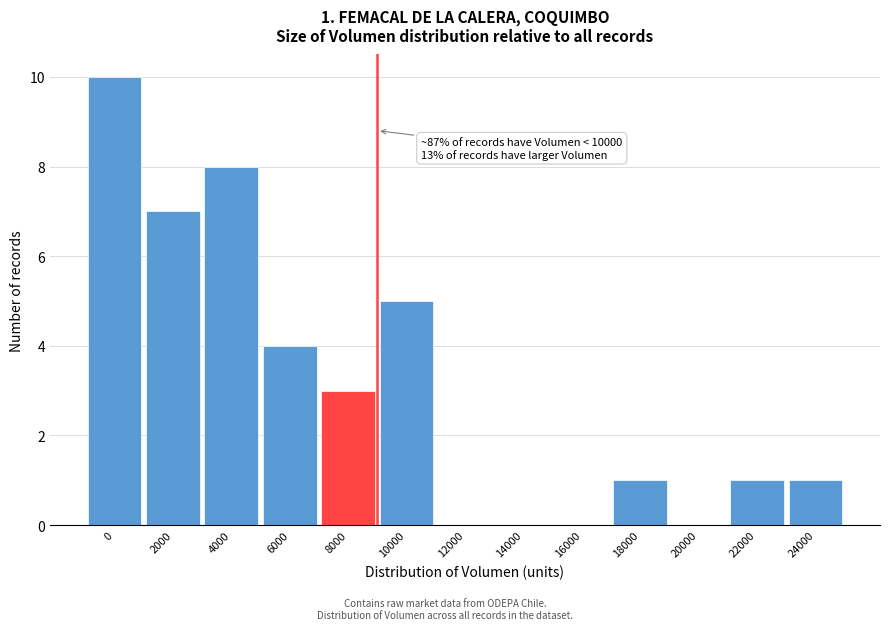

Reading left to right, extract all data points from this chart.

0=10	2000=7	4000=8	6000=4	8000=3	10000=5	12000=0	14000=0	16000=0	18000=1	20000=0	22000=1	24000=1